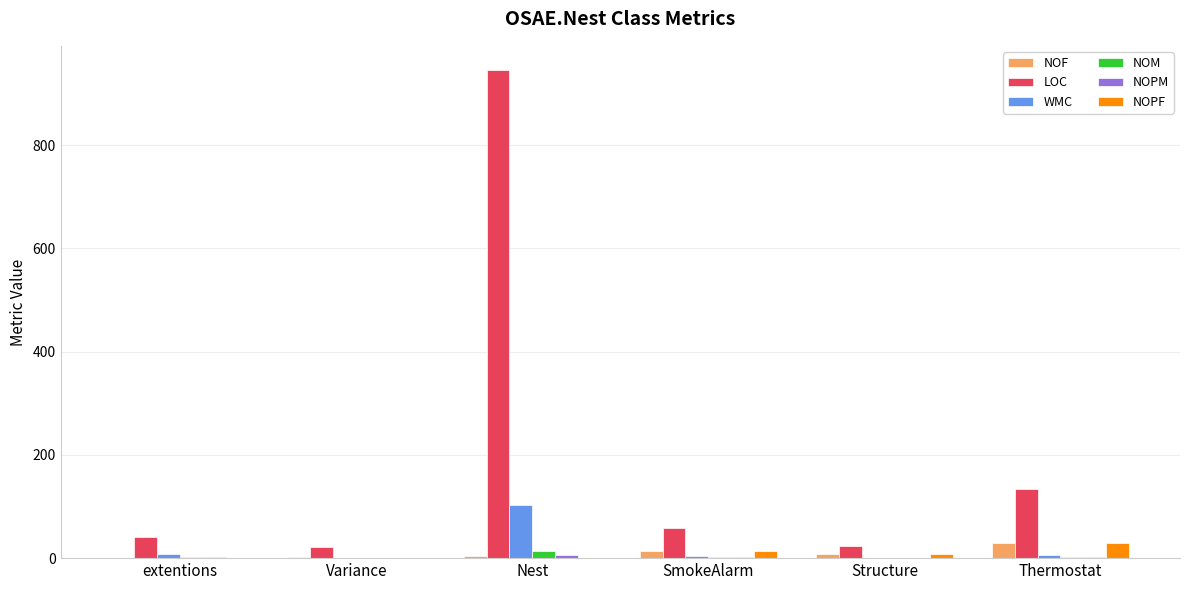

Between extentions and Nest, which series saw the biggest shift?

LOC